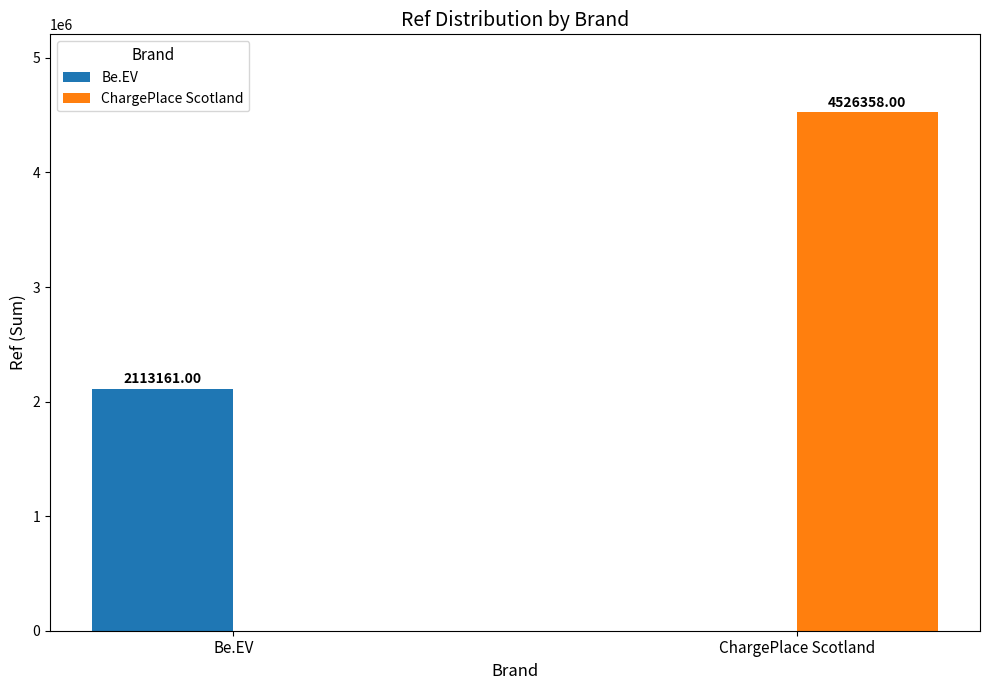

What is the sum of all Be.EV values?

2113161